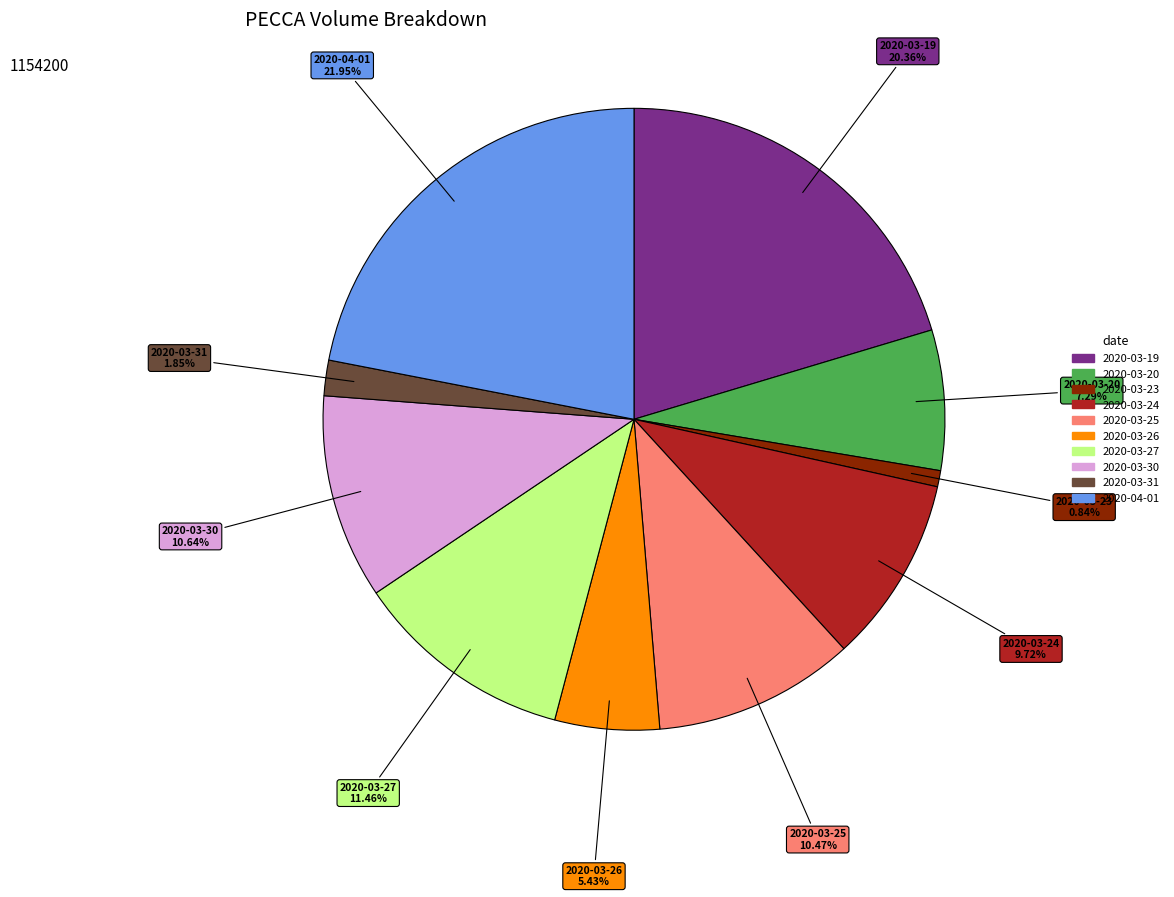

Count the number of slices in the pie.

10